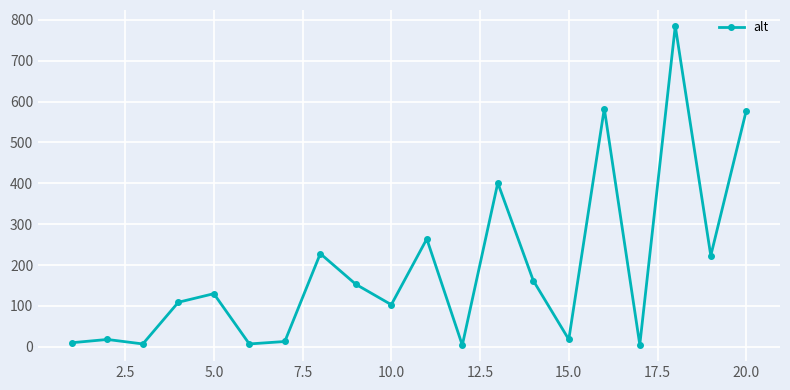

True or false: there are more than 0 points higher than both neighbors.

True